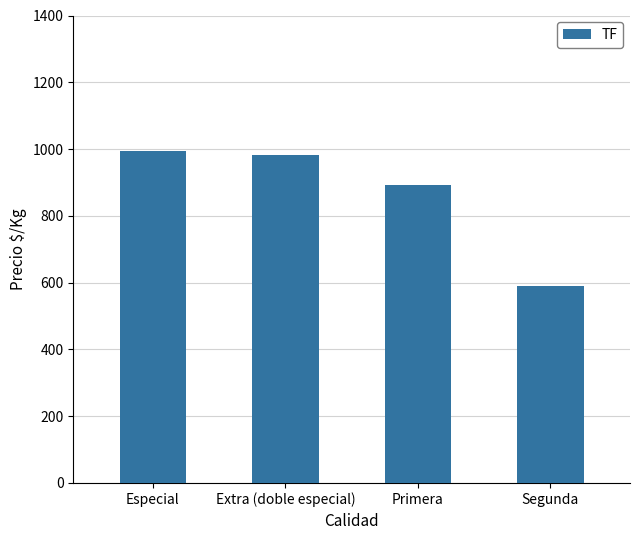

Are the bars horizontal?

No